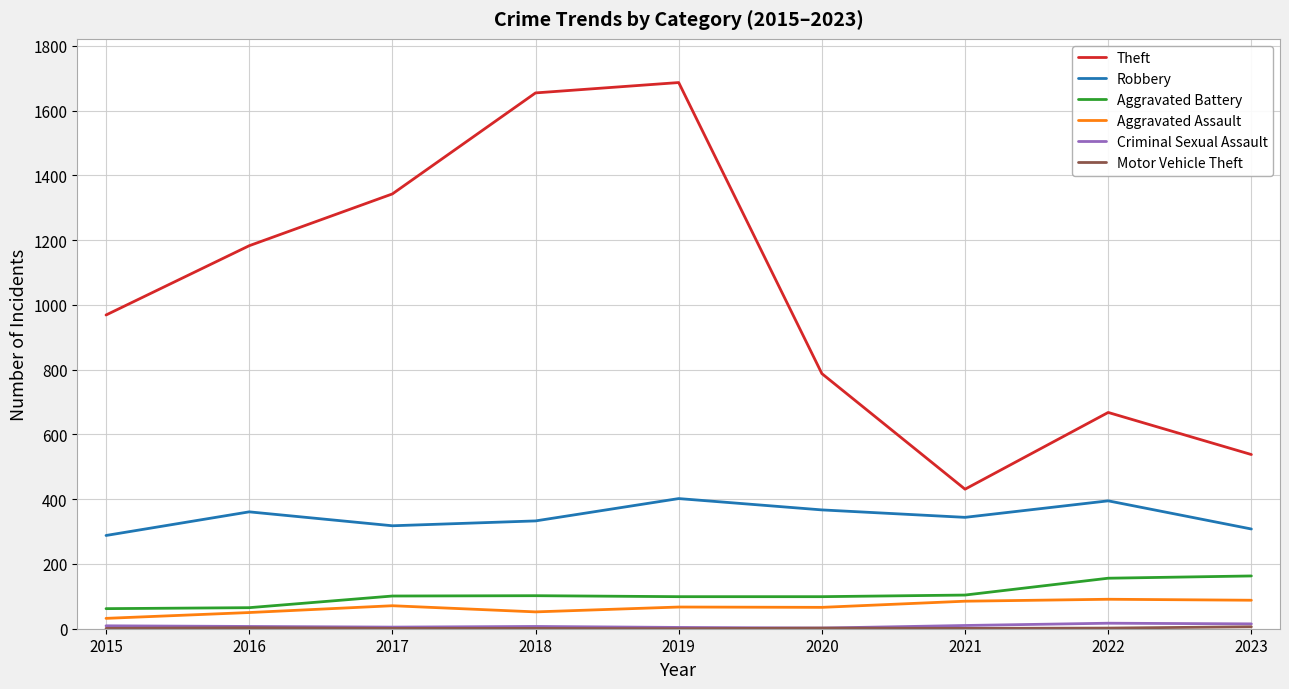

Is this an area chart (filled region under the line)?

No